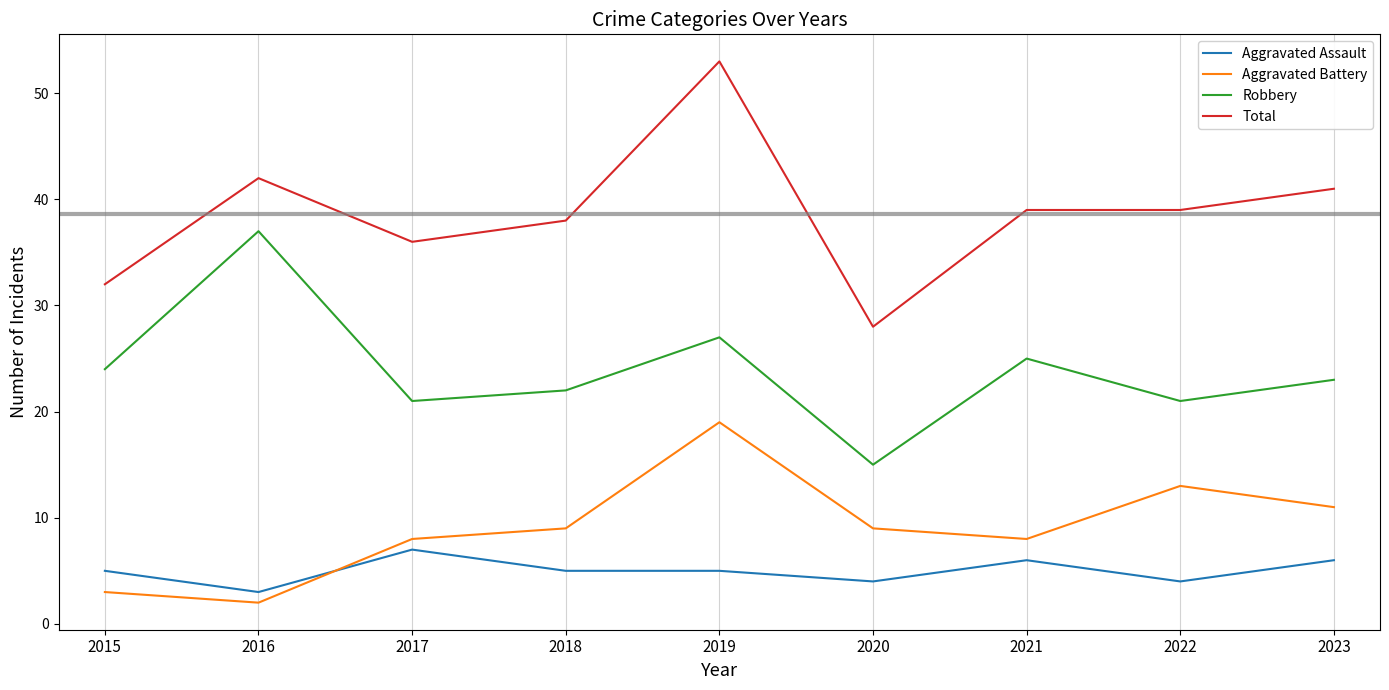

Reading left to right, list all the values displayed in this chart.

Aggravated Assault: 2015=5	2016=3	2017=7	2018=5	2019=5	2020=4	2021=6	2022=4	2023=6
Aggravated Battery: 2015=3	2016=2	2017=8	2018=9	2019=19	2020=9	2021=8	2022=13	2023=11
Robbery: 2015=24	2016=37	2017=21	2018=22	2019=27	2020=15	2021=25	2022=21	2023=23
Total: 2015=32	2016=42	2017=36	2018=38	2019=53	2020=28	2021=39	2022=39	2023=41